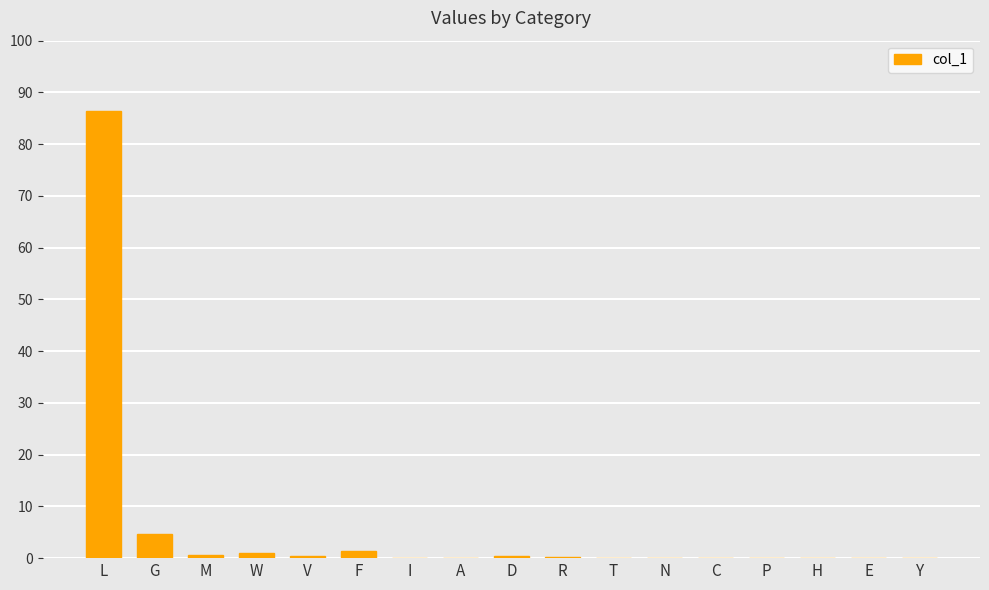

True or false: the data shows -28.0 at E.

False